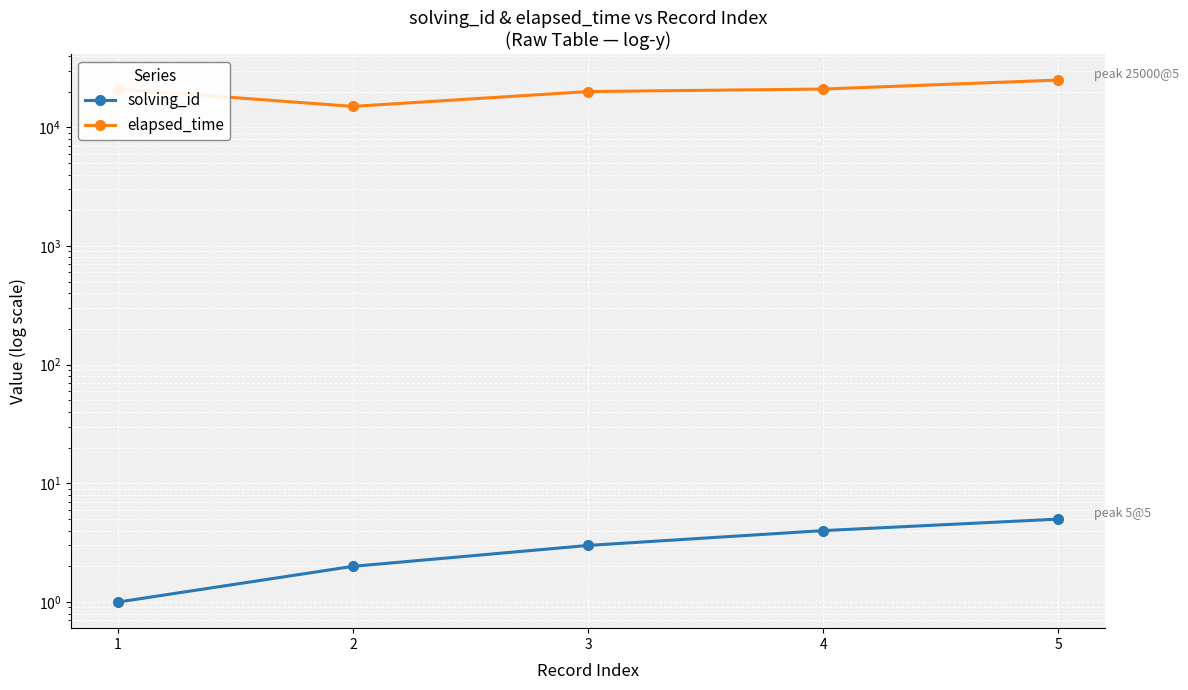

How many interior local valleys does the elapsed_time series have?

1